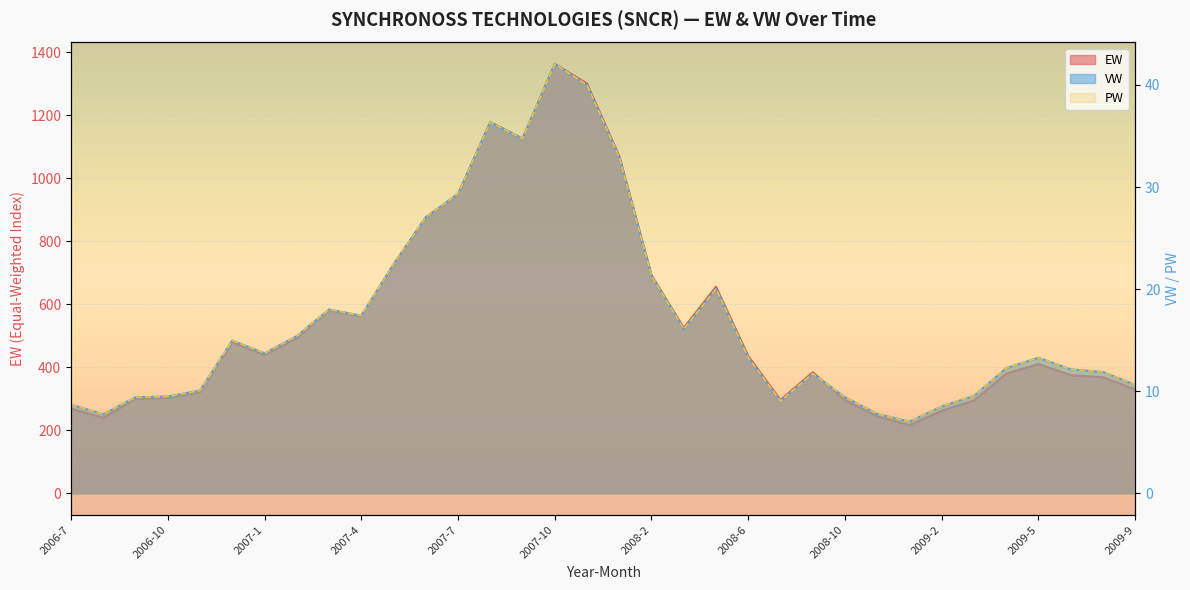

In VW, how many points are lower than both neighbors (excluding endpoints)?

7